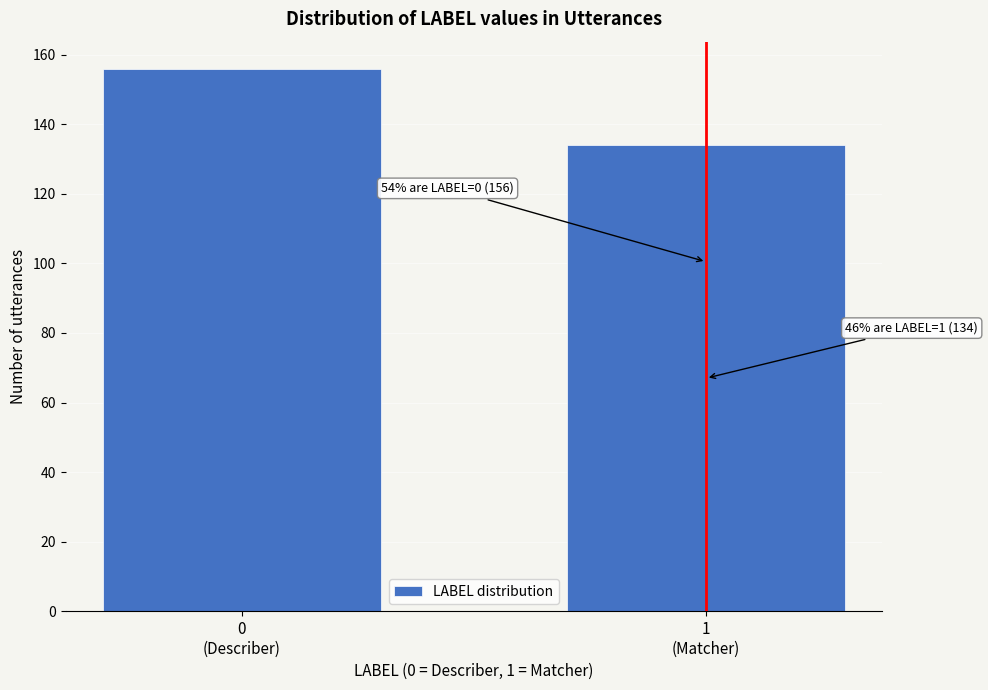

Reading left to right, transcribe all the data shown in this chart.

156	134